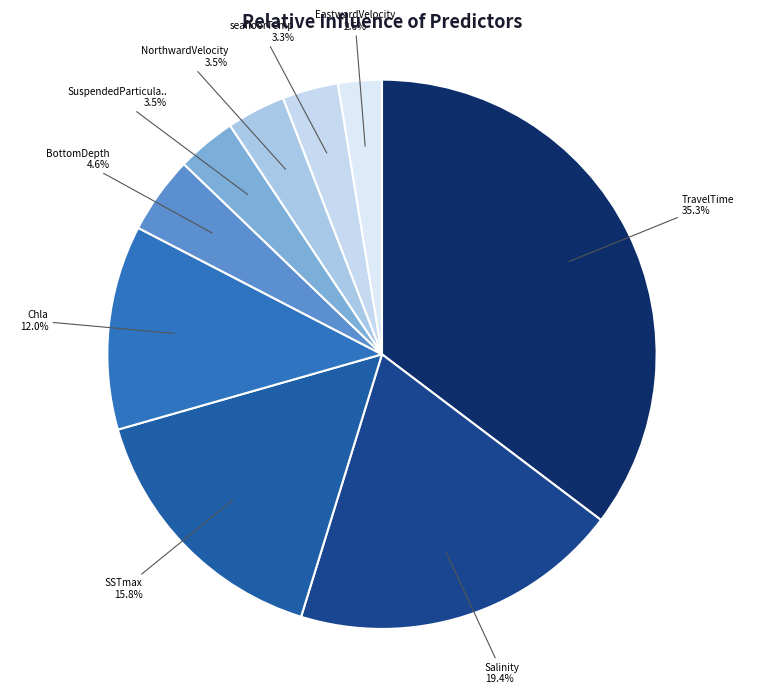

To the nearest percent, what is the difference between the largest and smallest slice percentages?

33%